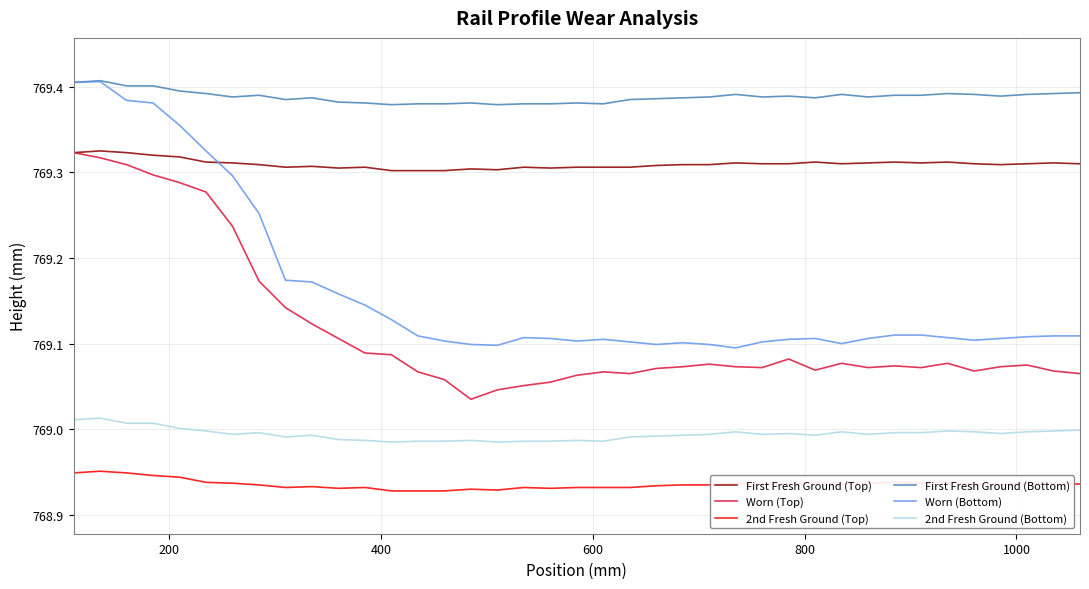

True or false: First Fresh Ground (Bottom) and Worn (Top) cross at least once.

False